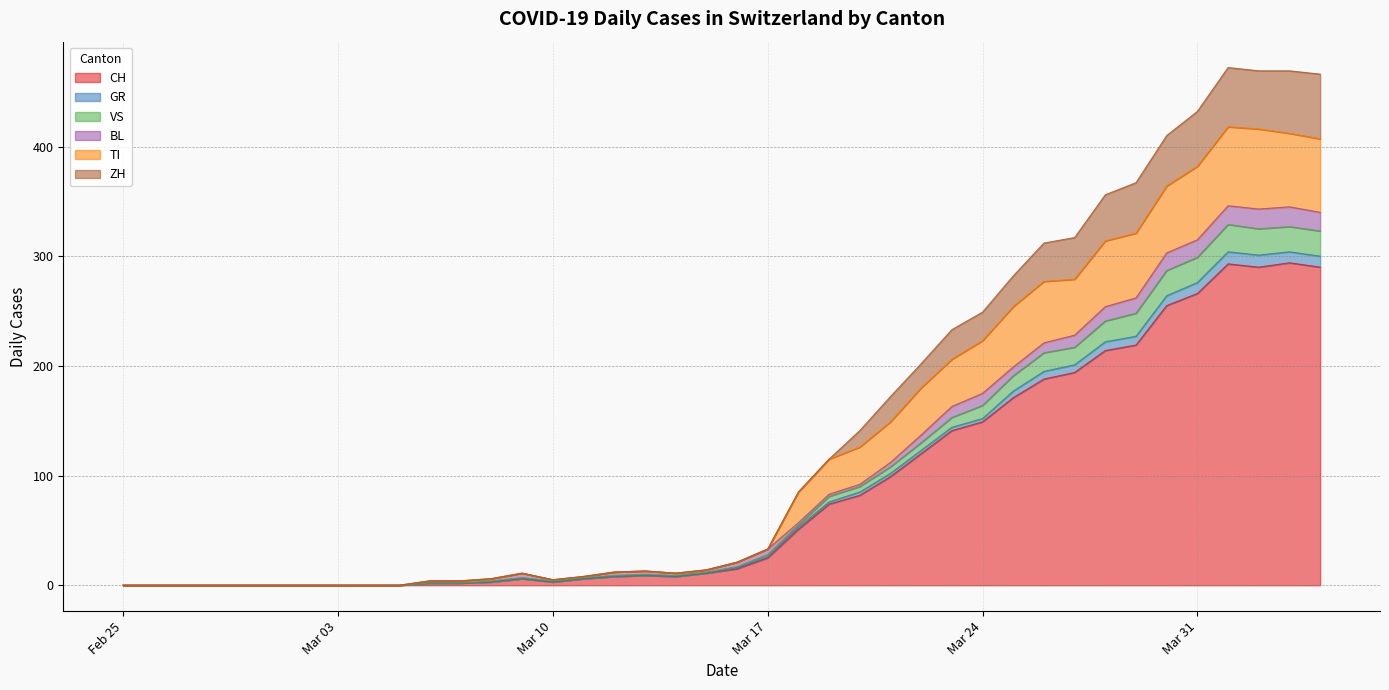

The ZH series shows 14 at 2020-03-16. True or false?

False